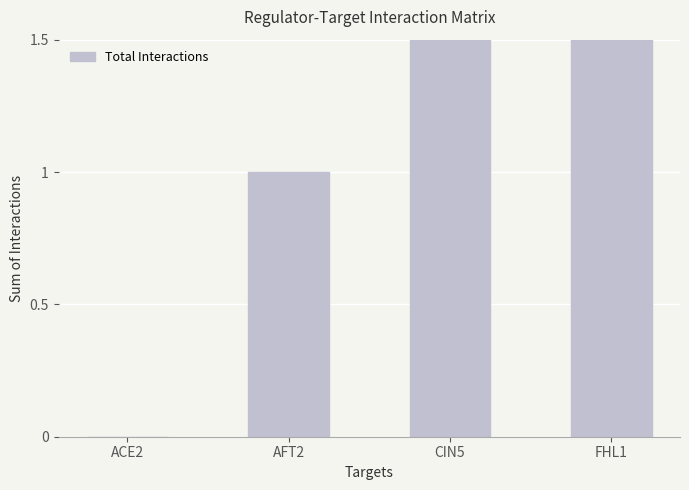

Does the chart contain stacked bars?

No